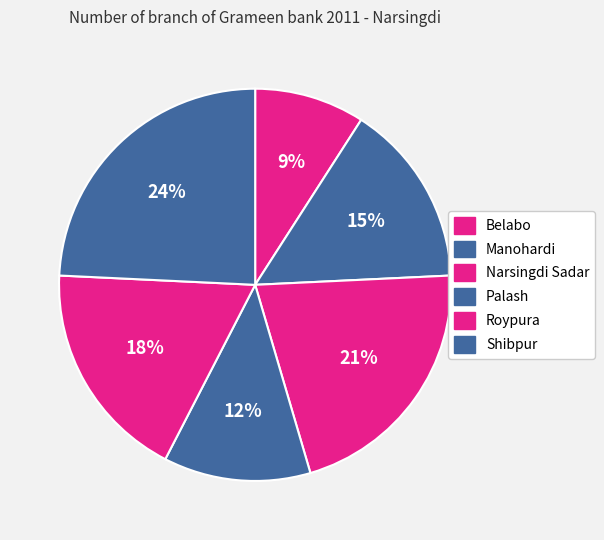

How many slices are in this pie chart?

6